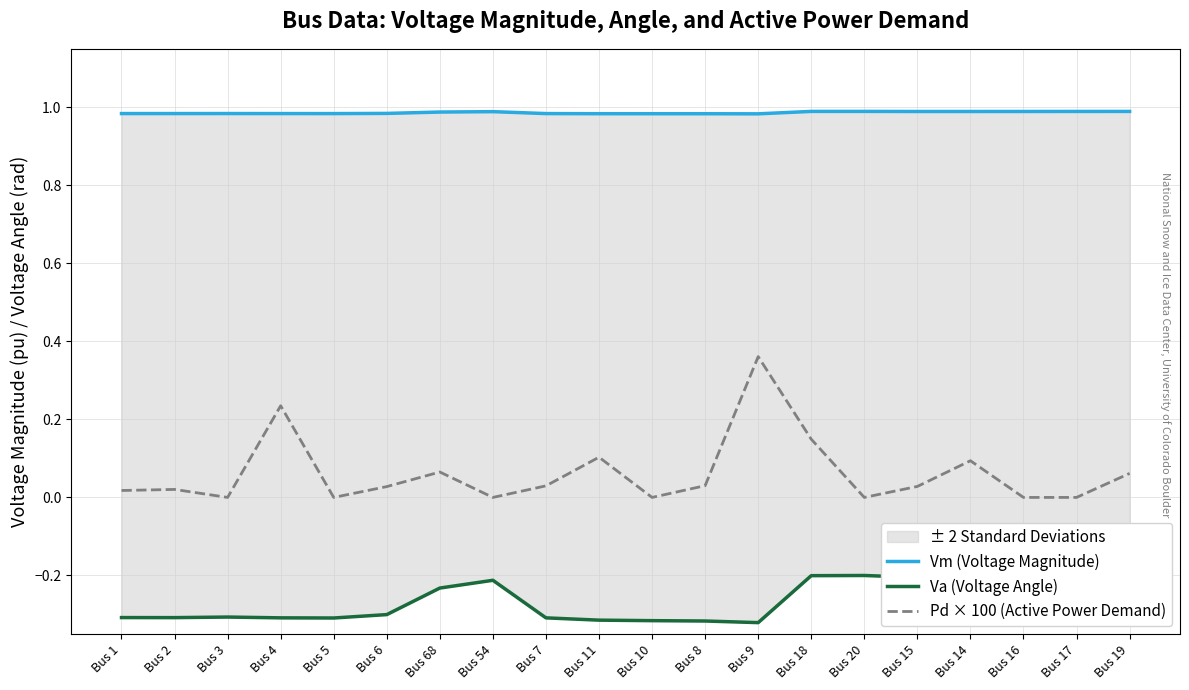

True or false: Va (Voltage Angle) has more than 2 points higher than both neighbors.

True